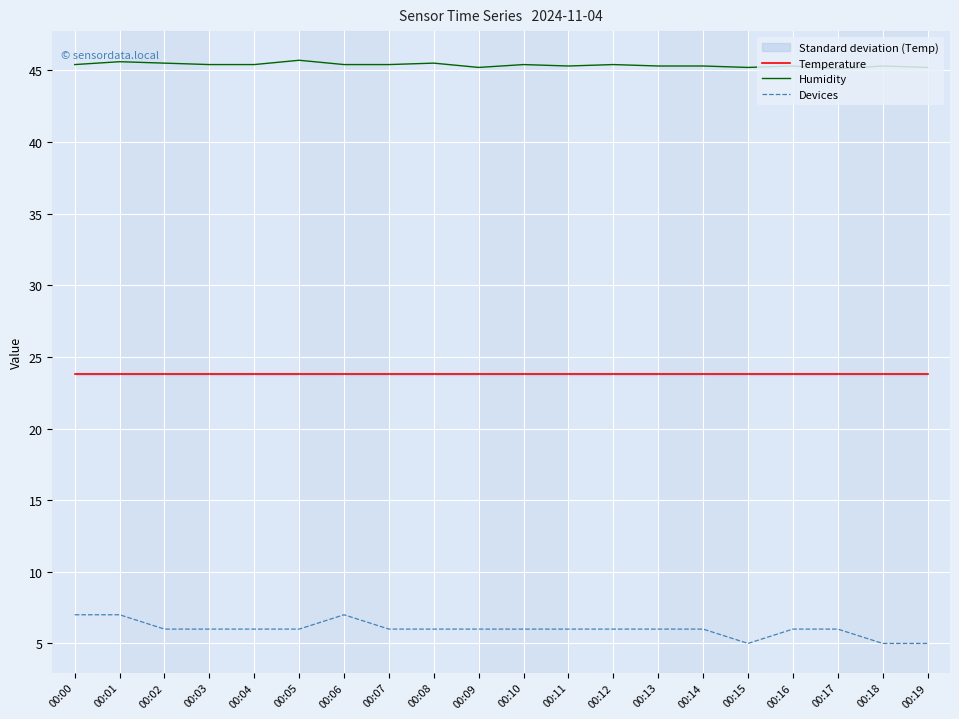

What is the maximum value shown in the chart?

45.7